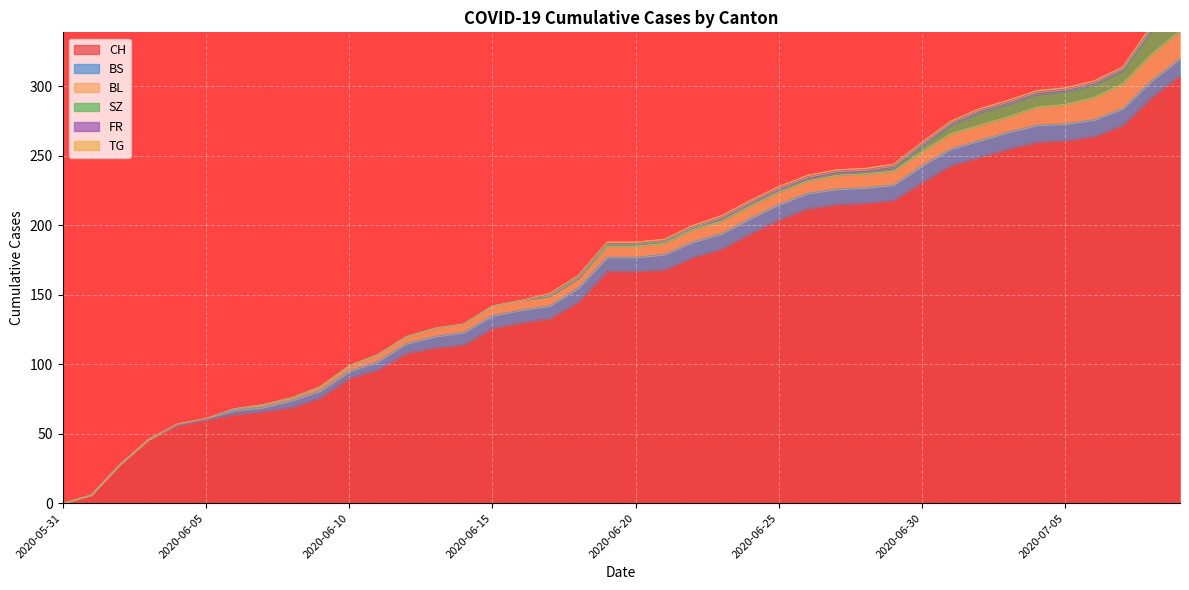

Count the number of categories in the chart.

40